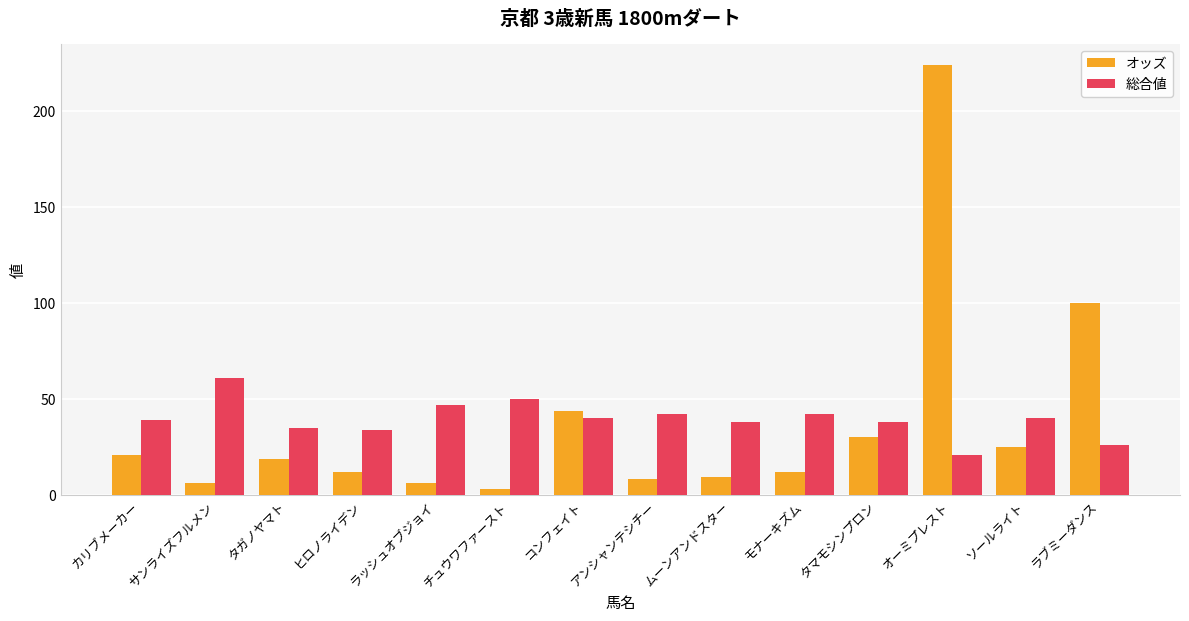

Which series changed the most between チュウワファースト and オーミプレスト?

オッズ